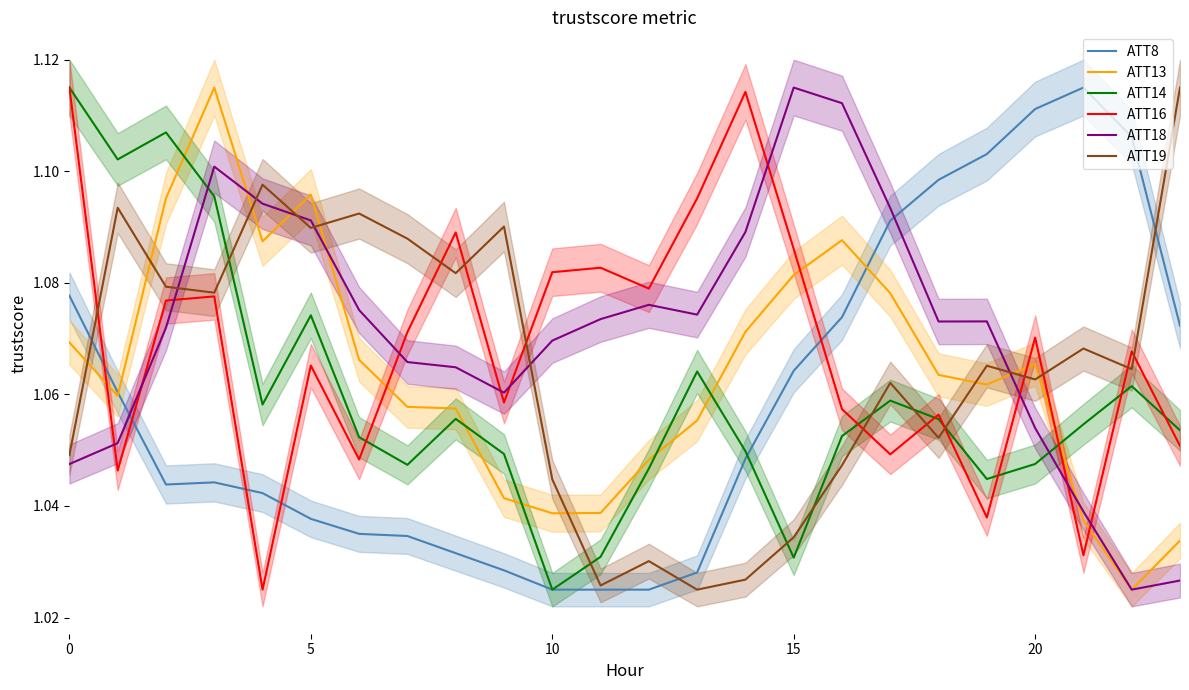

True or false: ATT19 and ATT8 intersect in this chart.

True